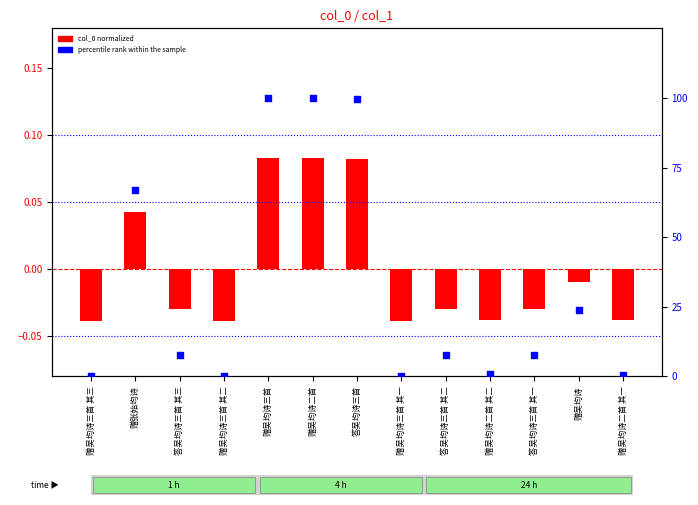

What are all the series names shown in the legend?

col_0 normalized, percentile rank within the sample